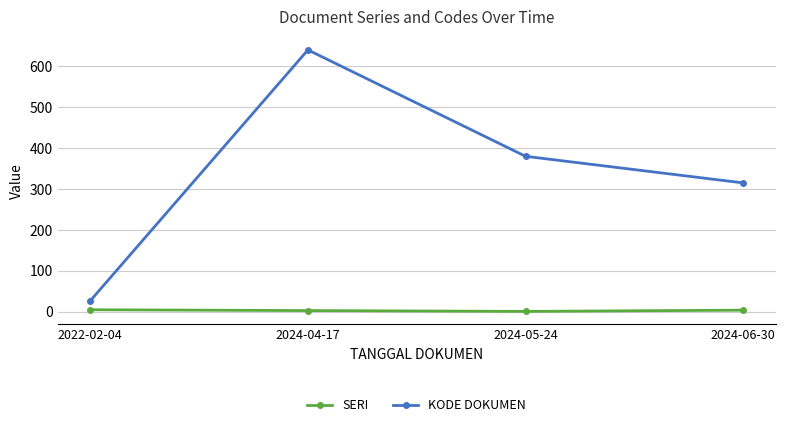

In KODE DOKUMEN, how many points are higher than both neighbors (excluding endpoints)?

1